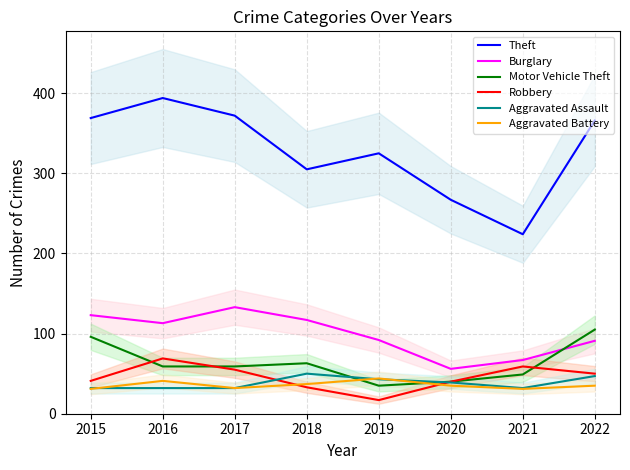

What is the value of the Aggravated Assault point at the 8th from the left?

47